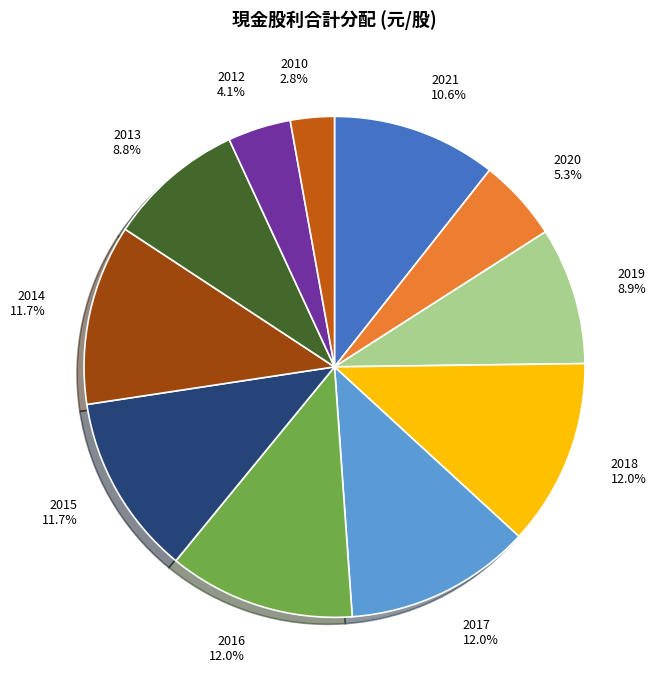

Which slice is the smallest?

2010